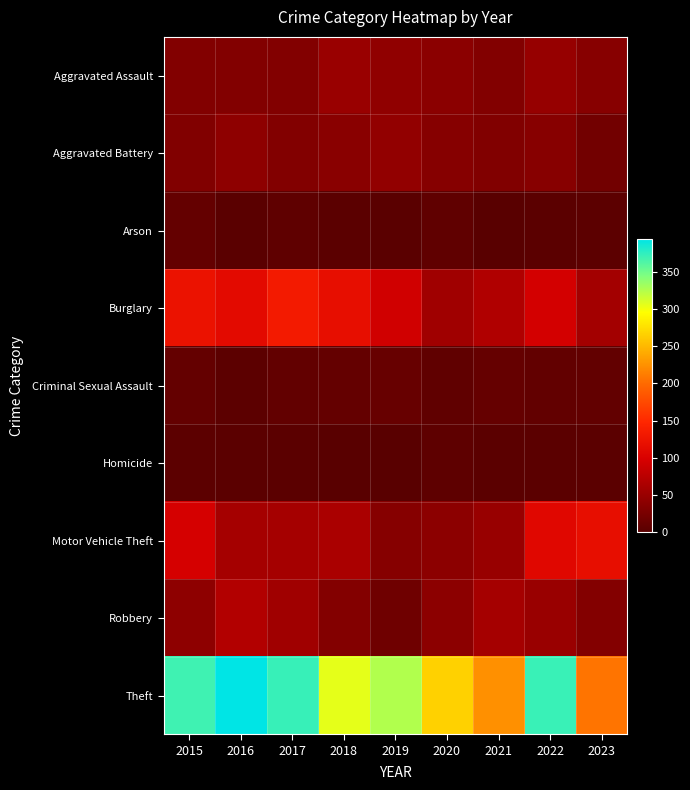

Reading left to right, extract all data points from this chart.

Aggravated Assault: 2015=32	2016=32	2017=32	2018=50	2019=43	2020=39	2021=32	2022=47	2023=36
Aggravated Battery: 2015=31	2016=41	2017=32	2018=37	2019=44	2020=35	2021=31	2022=36	2023=20
Arson: 2015=9	2016=1	2017=5	2018=2	2019=1	2020=6	2021=0	2022=2	2023=3
Burglary: 2015=123	2016=113	2017=133	2018=117	2019=92	2020=55	2021=67	2022=94	2023=57
Criminal Sexual Assault: 2015=9	2016=3	2017=7	2018=9	2019=11	2020=6	2021=10	2022=7	2023=7
Homicide: 2015=3	2016=2	2017=2	2018=0	2019=0	2020=4	2021=2	2022=2	2023=2
Motor Vehicle Theft: 2015=96	2016=59	2017=59	2018=63	2019=35	2020=40	2021=49	2022=109	2023=117
Robbery: 2015=41	2016=69	2017=55	2018=33	2019=17	2020=40	2021=59	2022=50	2023=33
Theft: 2015=369	2016=394	2017=372	2018=305	2019=325	2020=266	2021=224	2022=371	2023=207